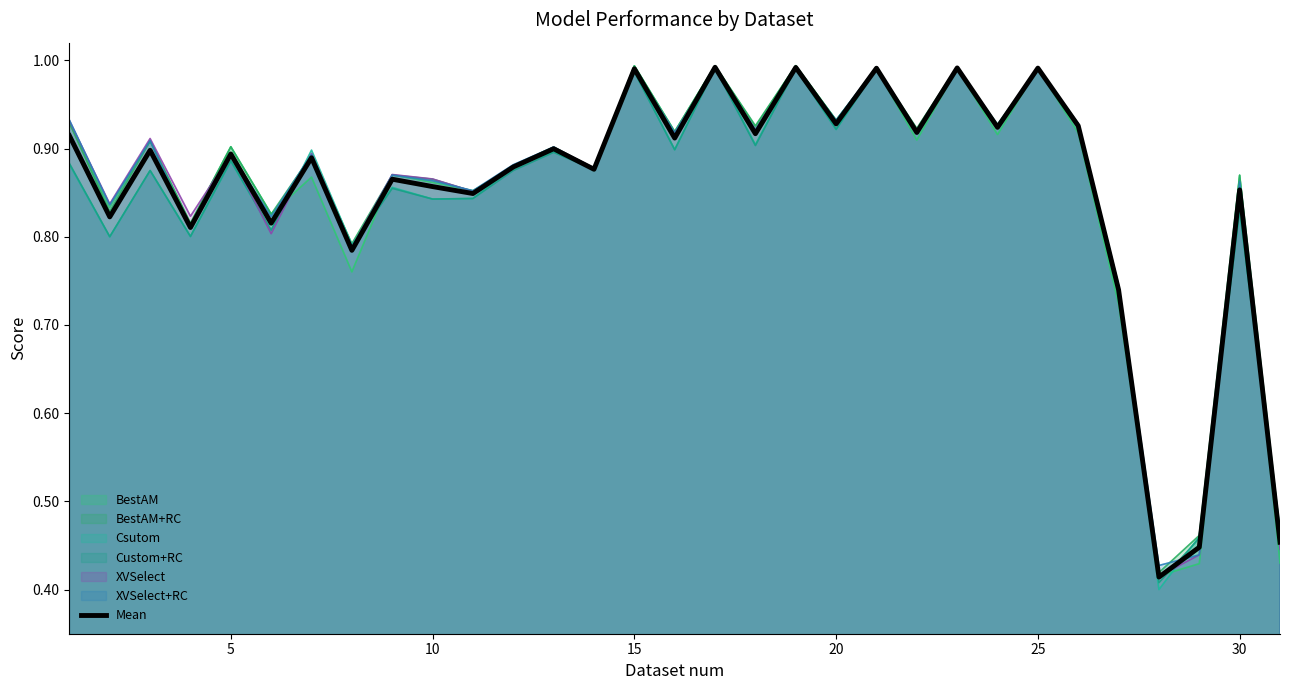

The Csutom series shows 1.1 at 30. True or false?

False